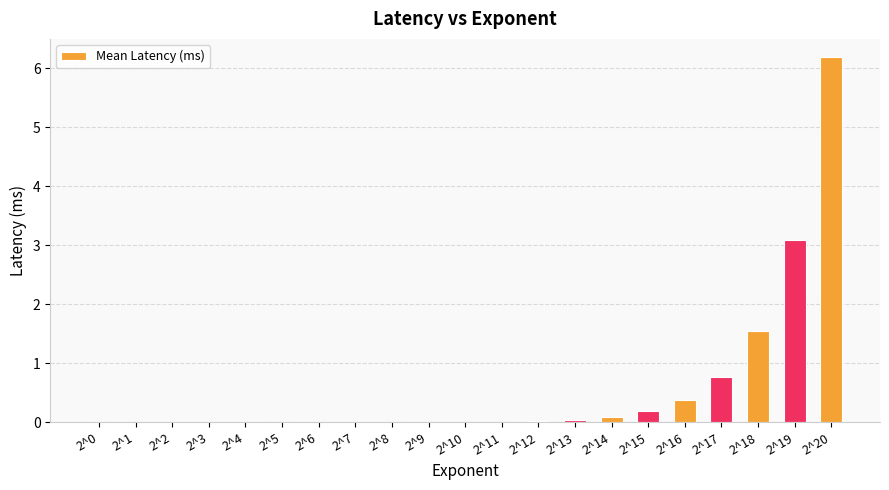

The chart shows a value of 4.7 at 2^19. True or false?

False